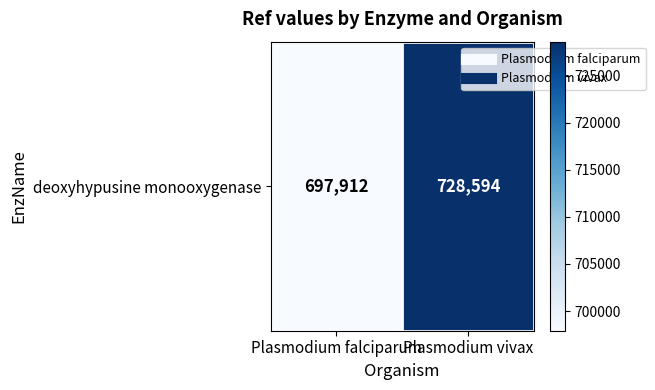

What is the sum of the values at Plasmodium vivax and Plasmodium falciparum?

1426506